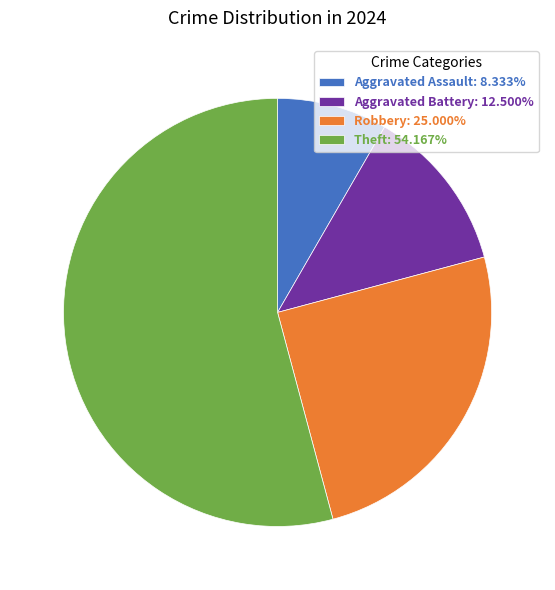

Is there any slice that represents more than half of the pie?

Yes